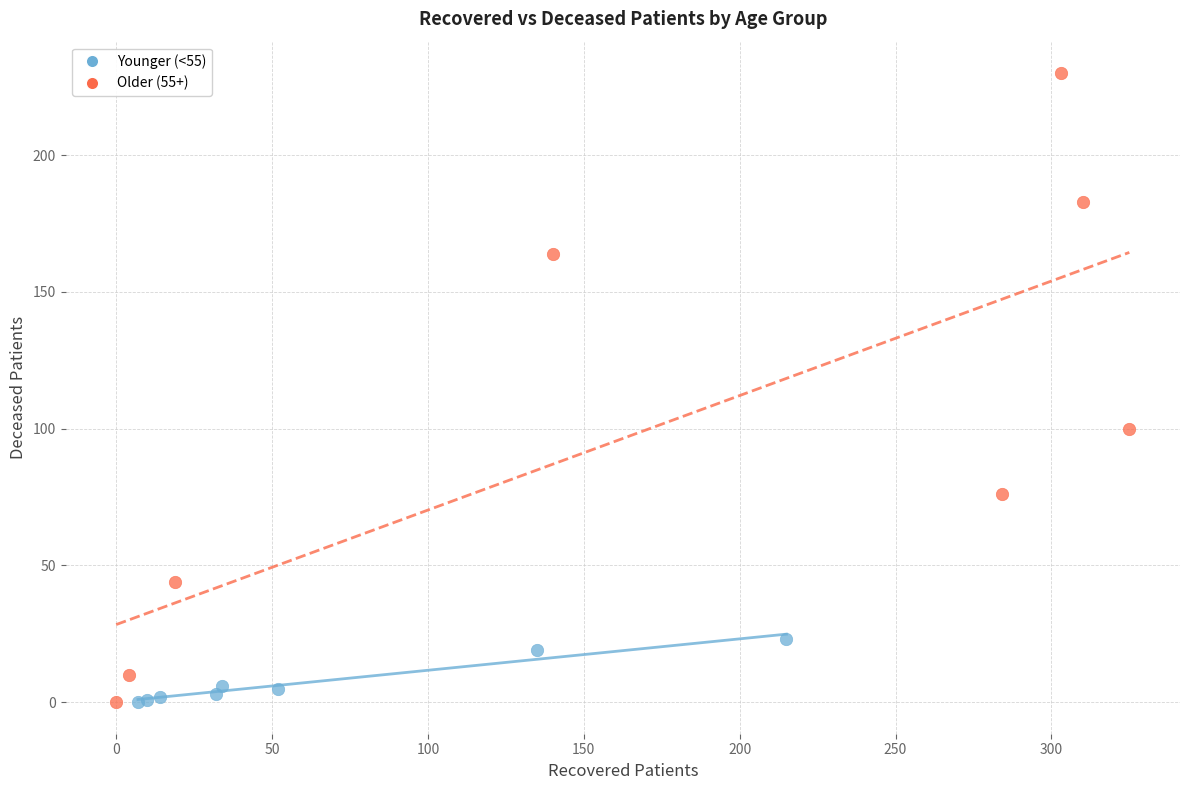

Which series has the largest Y range (max minus min)?

Older (55+)